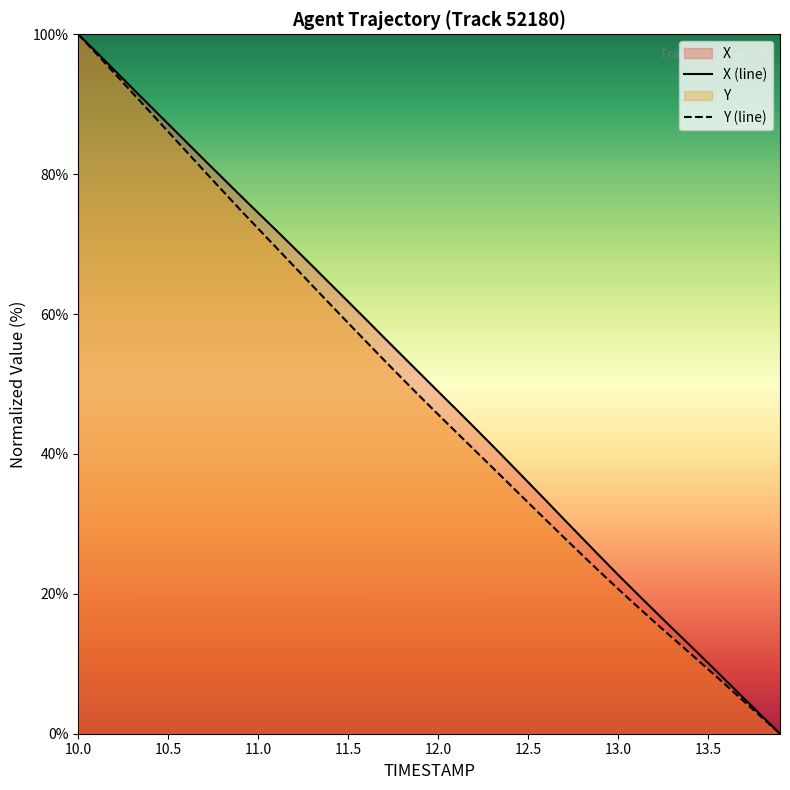

At which label does X reach its peak?

10.0